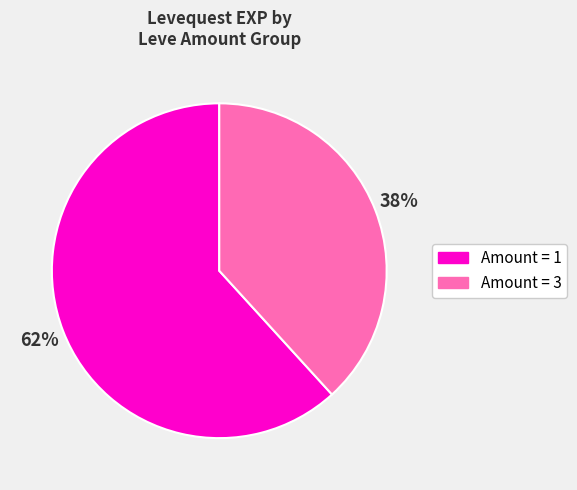

How many segments does this pie chart have?

2